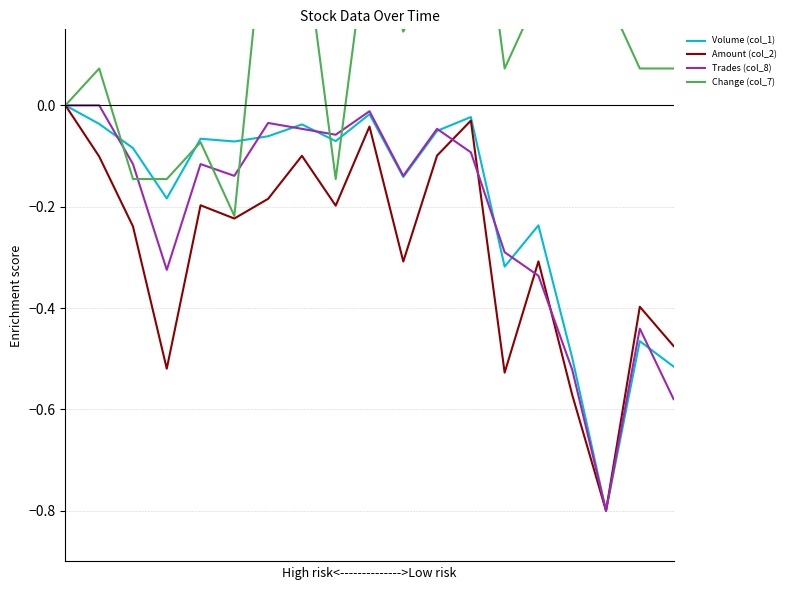

Reading left to right, list all the values displayed in this chart.

Volume (col_1): 0=0.0	1=-0.0	2=-0.1	3=-0.2	4=-0.1	5=-0.1	6=-0.1	7=-0.0	8=-0.1	9=-0.0	10=-0.1	11=-0.1	12=-0.0	13=-0.3	14=-0.2	15=-0.5	16=-0.8	17=-0.5	18=-0.5
Amount (col_2): 0=0.0	1=-0.1	2=-0.2	3=-0.5	4=-0.2	5=-0.2	6=-0.2	7=-0.1	8=-0.2	9=-0.0	10=-0.3	11=-0.1	12=-0.0	13=-0.5	14=-0.3	15=-0.6	16=-0.8	17=-0.4	18=-0.5
Trades (col_8): 0=0.0	1=0.0	2=-0.1	3=-0.3	4=-0.1	5=-0.1	6=-0.0	7=-0.0	8=-0.1	9=-0.0	10=-0.1	11=-0.0	12=-0.1	13=-0.3	14=-0.3	15=-0.5	16=-0.8	17=-0.4	18=-0.6
Change (col_7): 0=0.0	1=0.1	2=-0.1	3=-0.1	4=-0.1	5=-0.2	6=0.4	7=0.4	8=-0.1	9=0.4	10=0.1	11=0.3	12=0.6	13=0.1	14=0.2	15=0.4	16=0.2	17=0.1	18=0.1